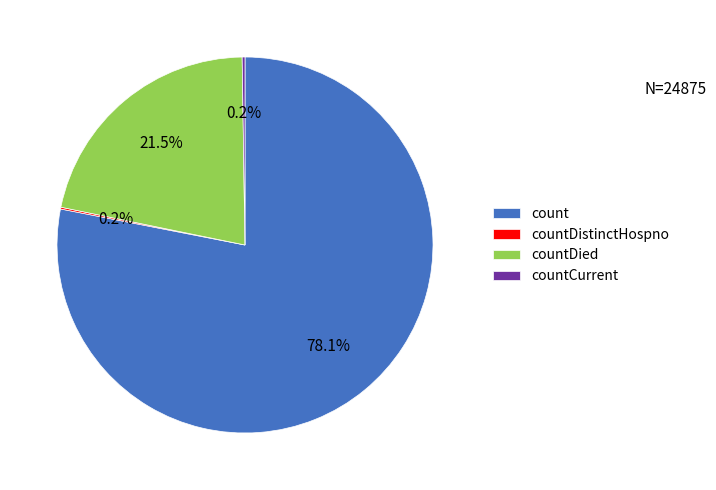

What portion of the pie excludes countDied?

78.5%